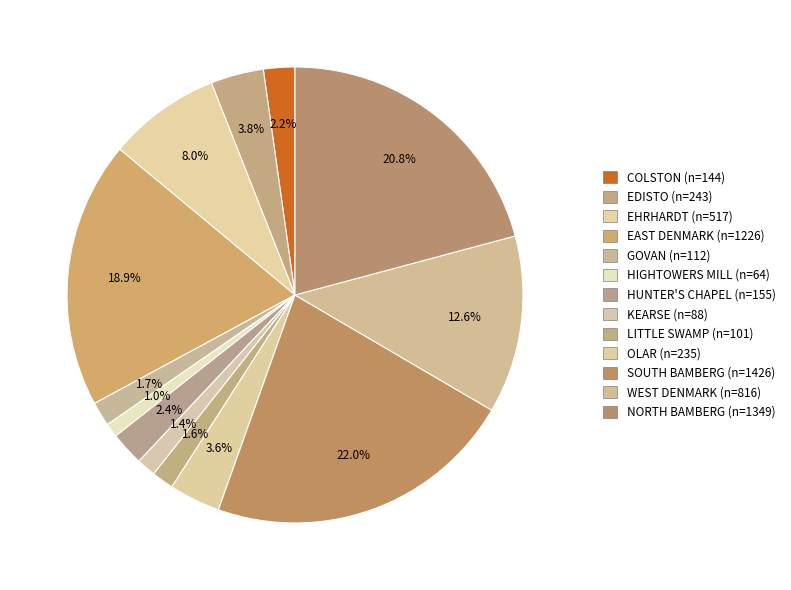

How many slices are in this pie chart?

13